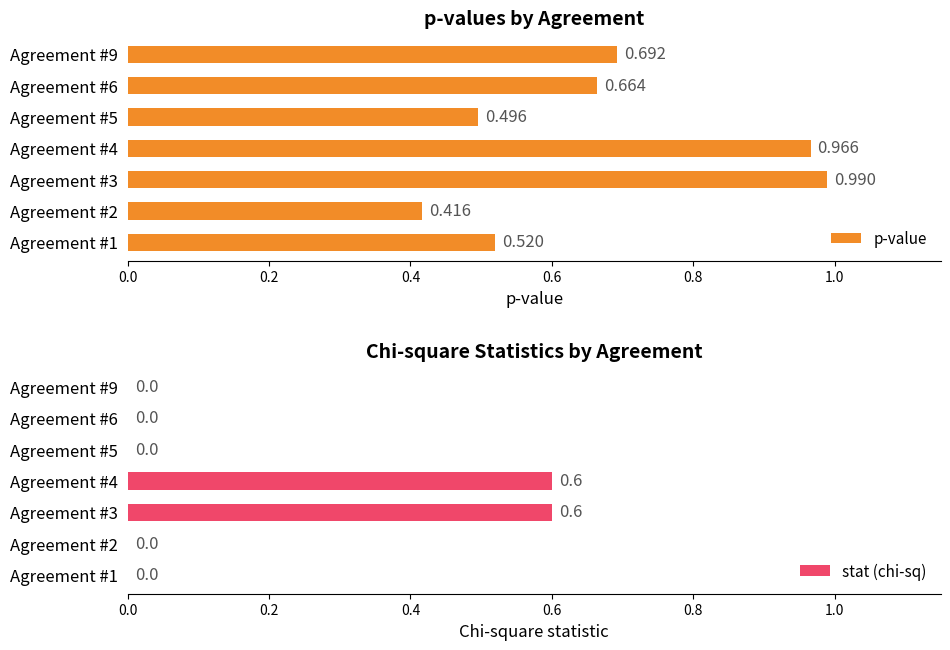

The stat (chi-sq) series shows 0.0 at Agreement #6. True or false?

True